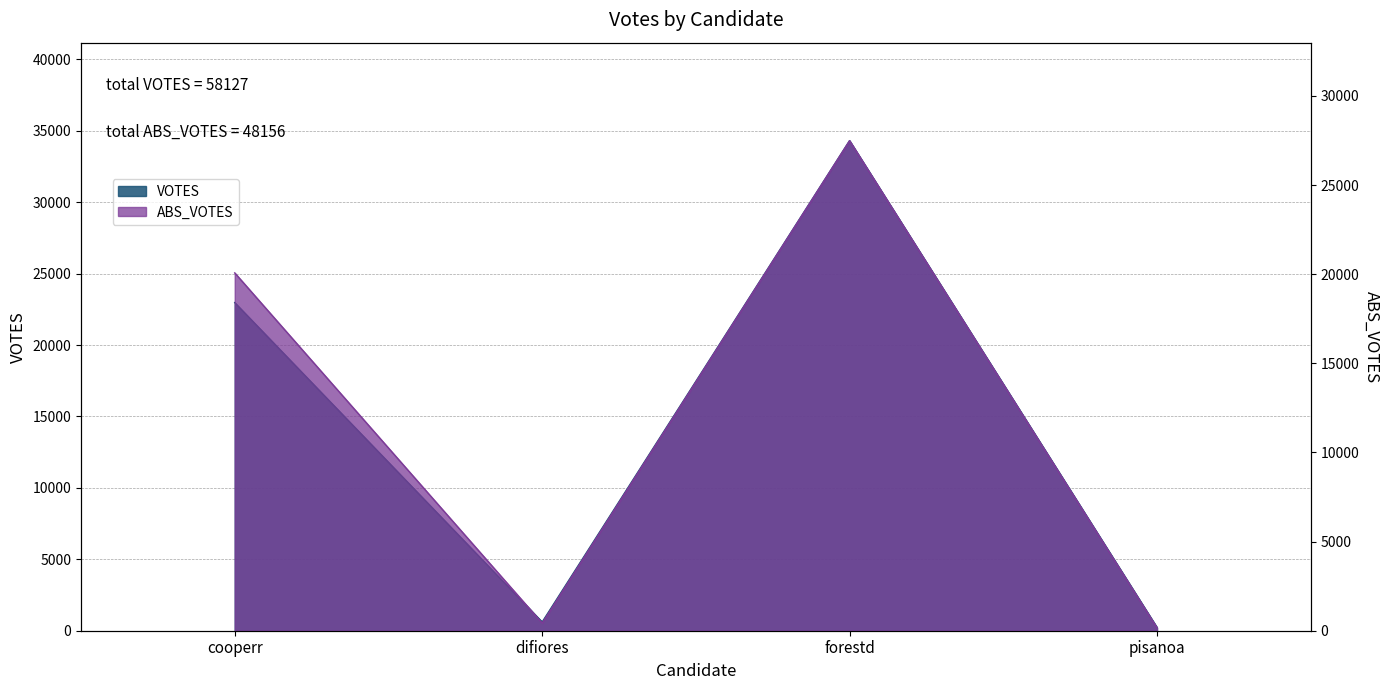

What are all the series names shown in the legend?

VOTES, ABS_VOTES